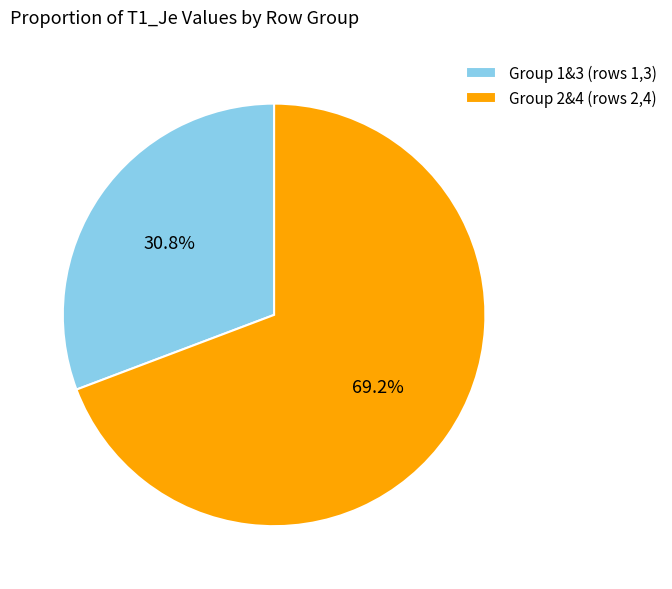

Combined, do Group 2&4 (rows 2,4) and Group 1&3 (rows 1,3) account for over 50%?

Yes